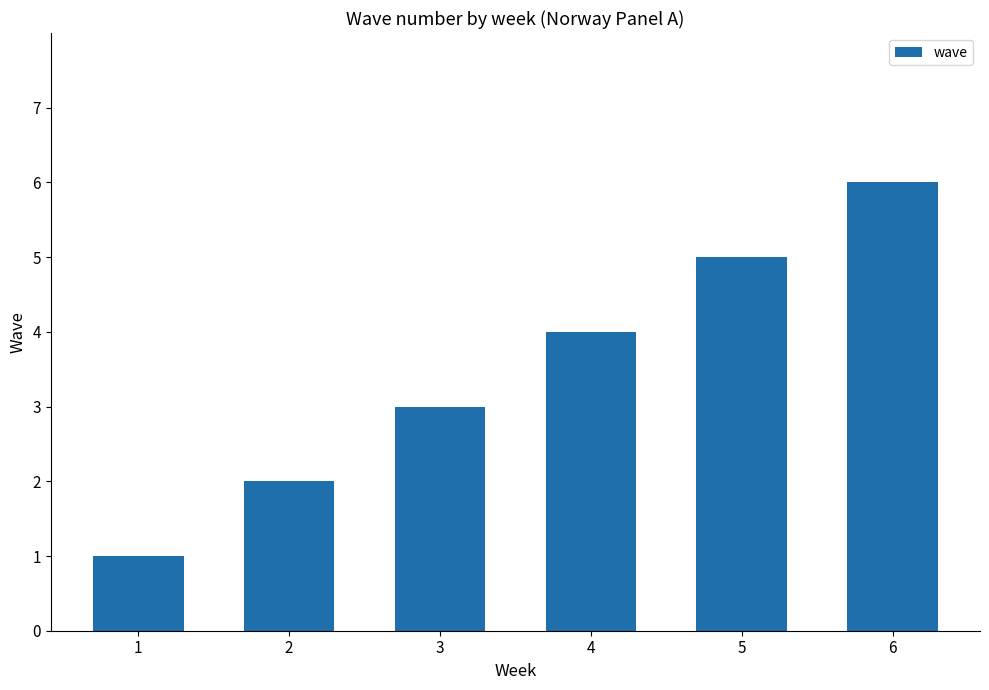

What is the sum of the values at 6 and 1?

7